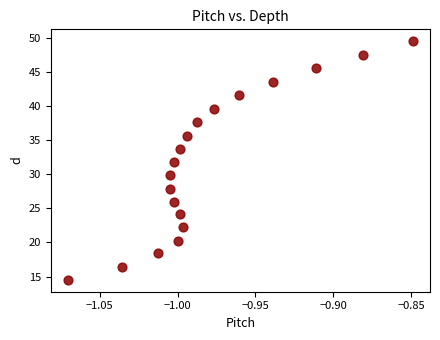

What is the range of Y values (max minus min)?

35.0